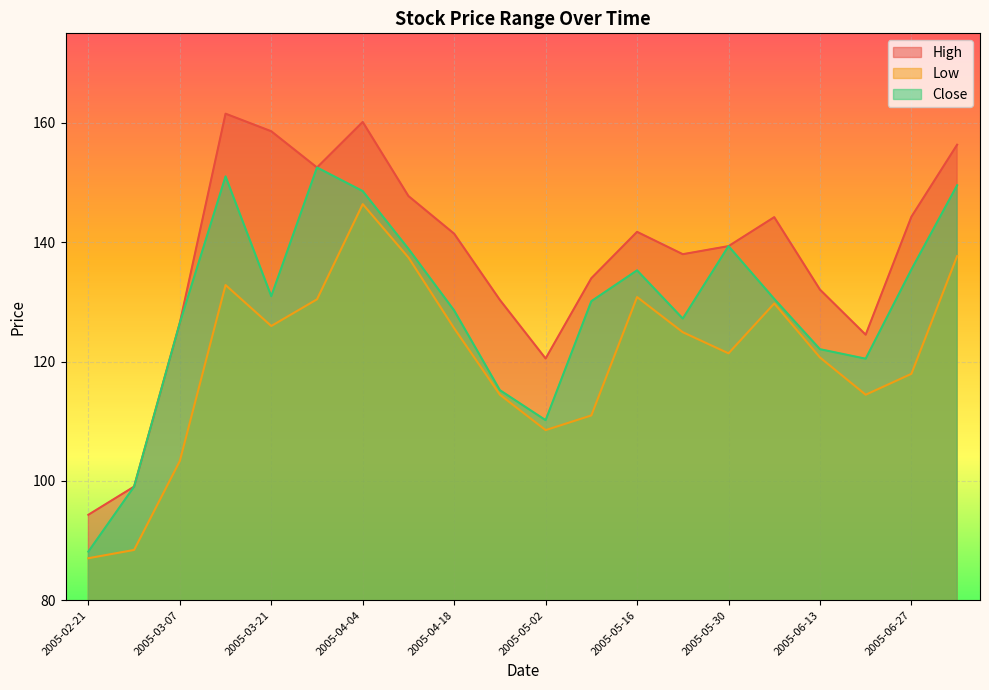

True or false: High and Low intersect in this chart.

False